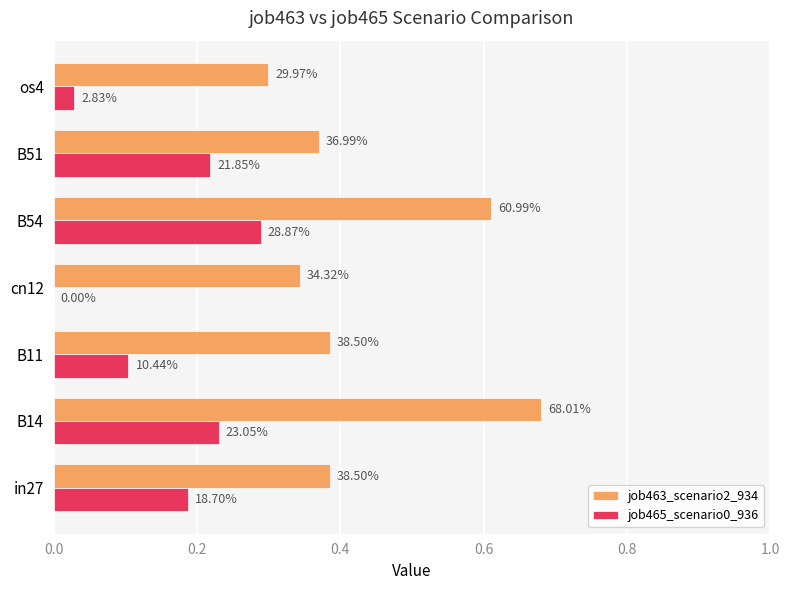

List the series in order of their peak value, highest first.

job463_scenario2_934, job465_scenario0_936